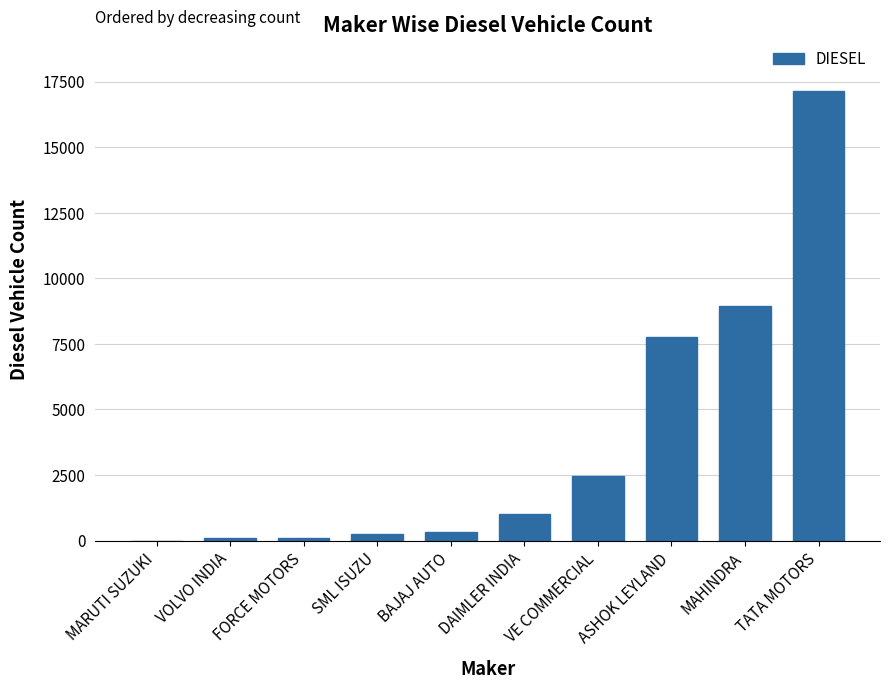

At which label is the value closest to 8575?

MAHINDRA